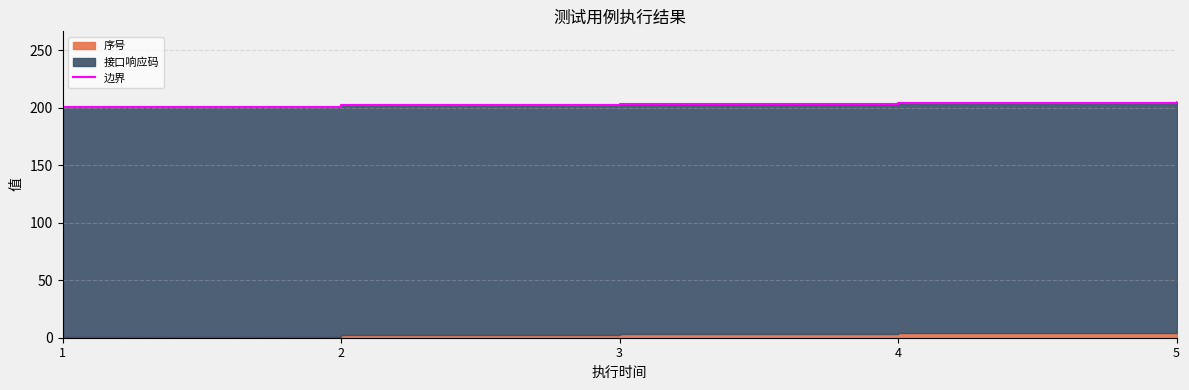

What is the maximum value shown in the chart?

205